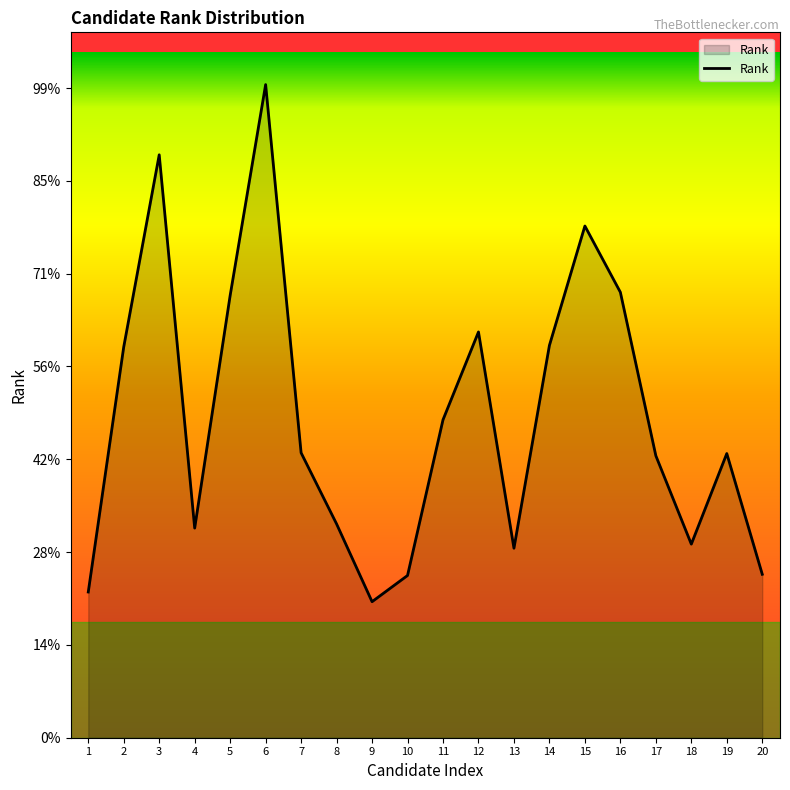

Does the chart have visible grid lines?

No